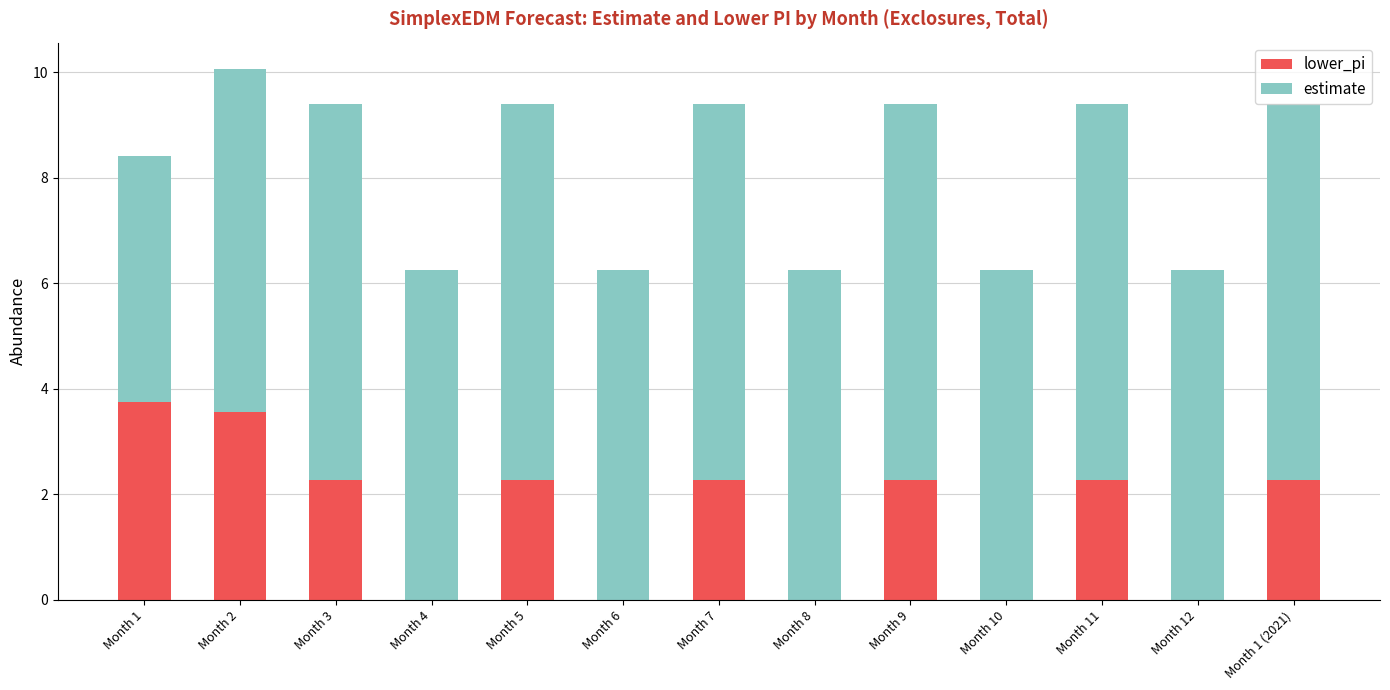

What is the sum of the lower_pi values at Month 10 and Month 1 (2021)?

2.3